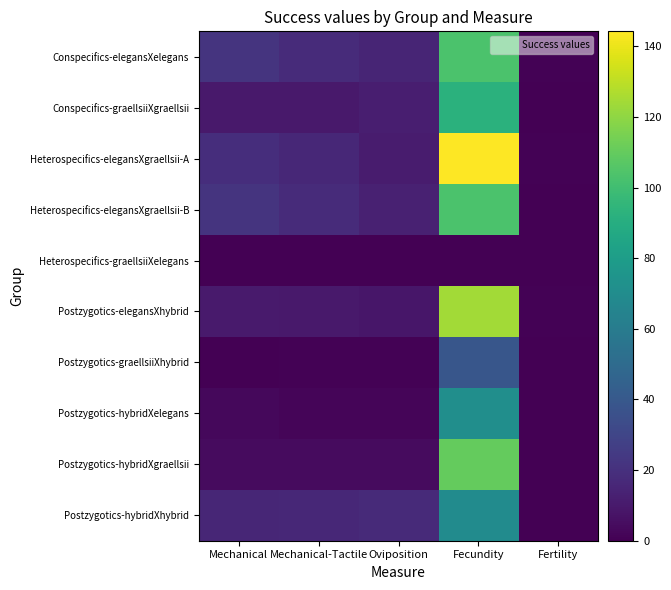

What is the greatest value displayed?

144.2